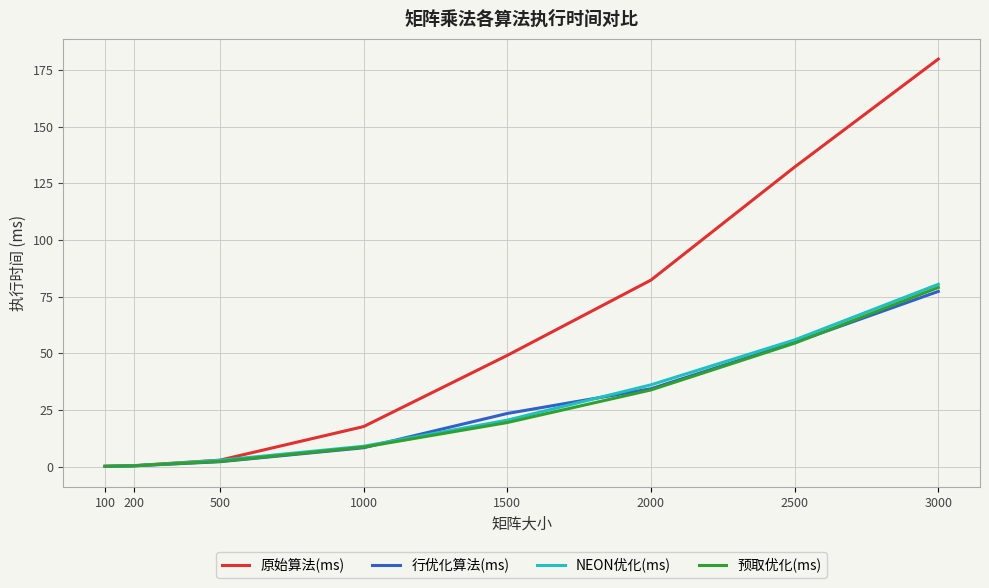

True or false: NEON优化(ms) has more than 2 interior local peaks.

False